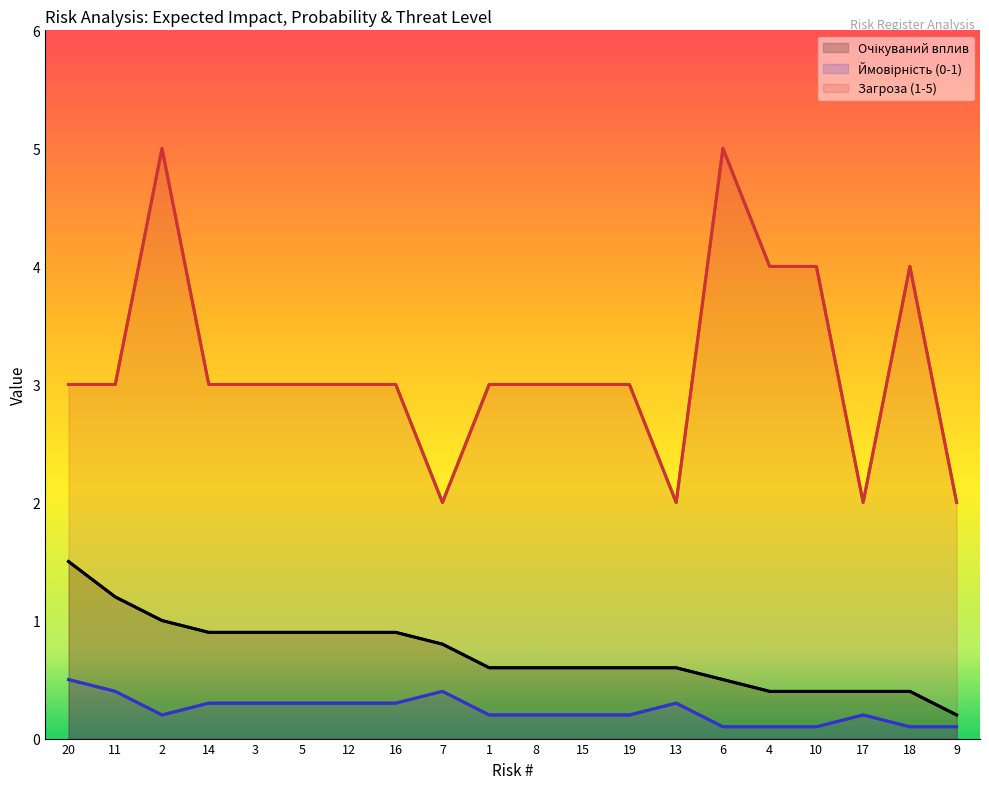

What is the minimum value for Ймовірність (0-1)?

0.1